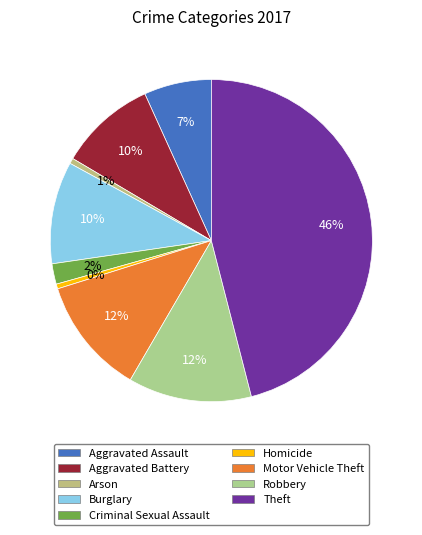

Rank the categories by value from highest to lowest.

Theft, Robbery, Motor Vehicle Theft, Burglary, Aggravated Battery, Aggravated Assault, Criminal Sexual Assault, Arson, Homicide